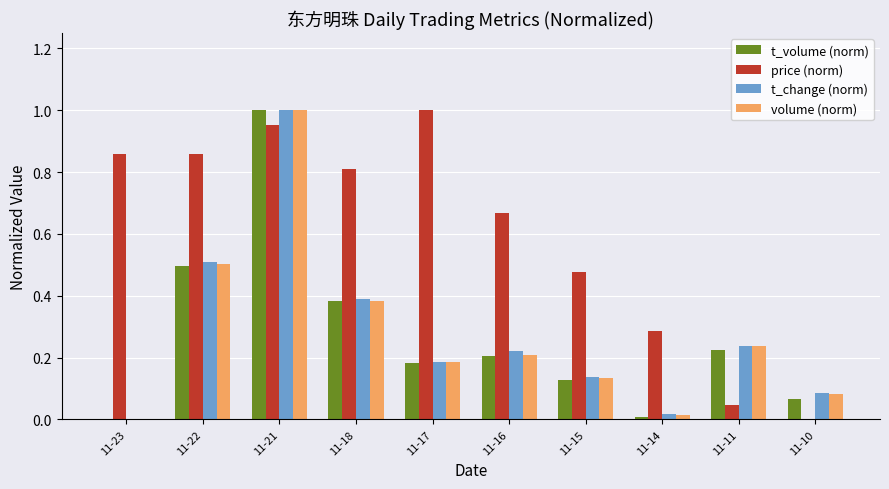

What is the sum of all t_change (norm) values?

2.8